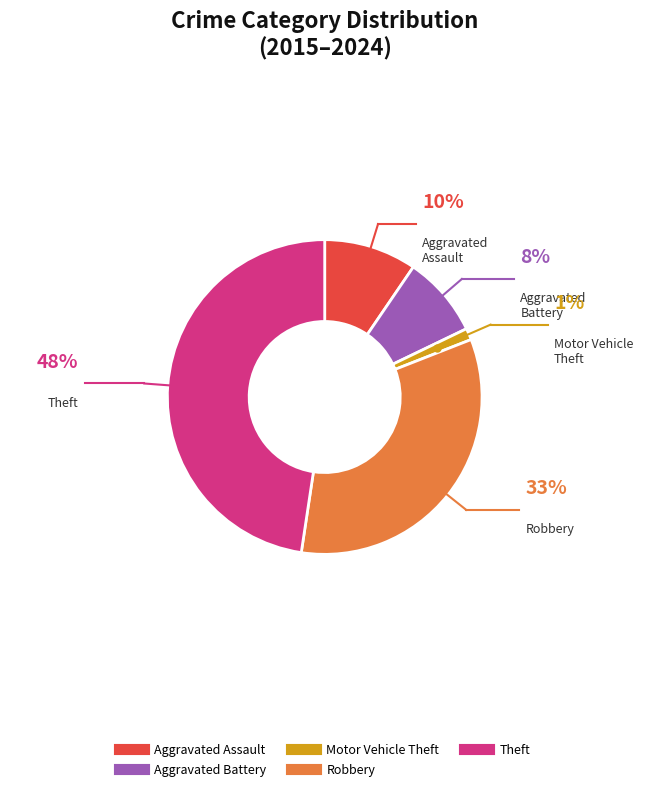

What is the largest slice in the pie chart?

Theft